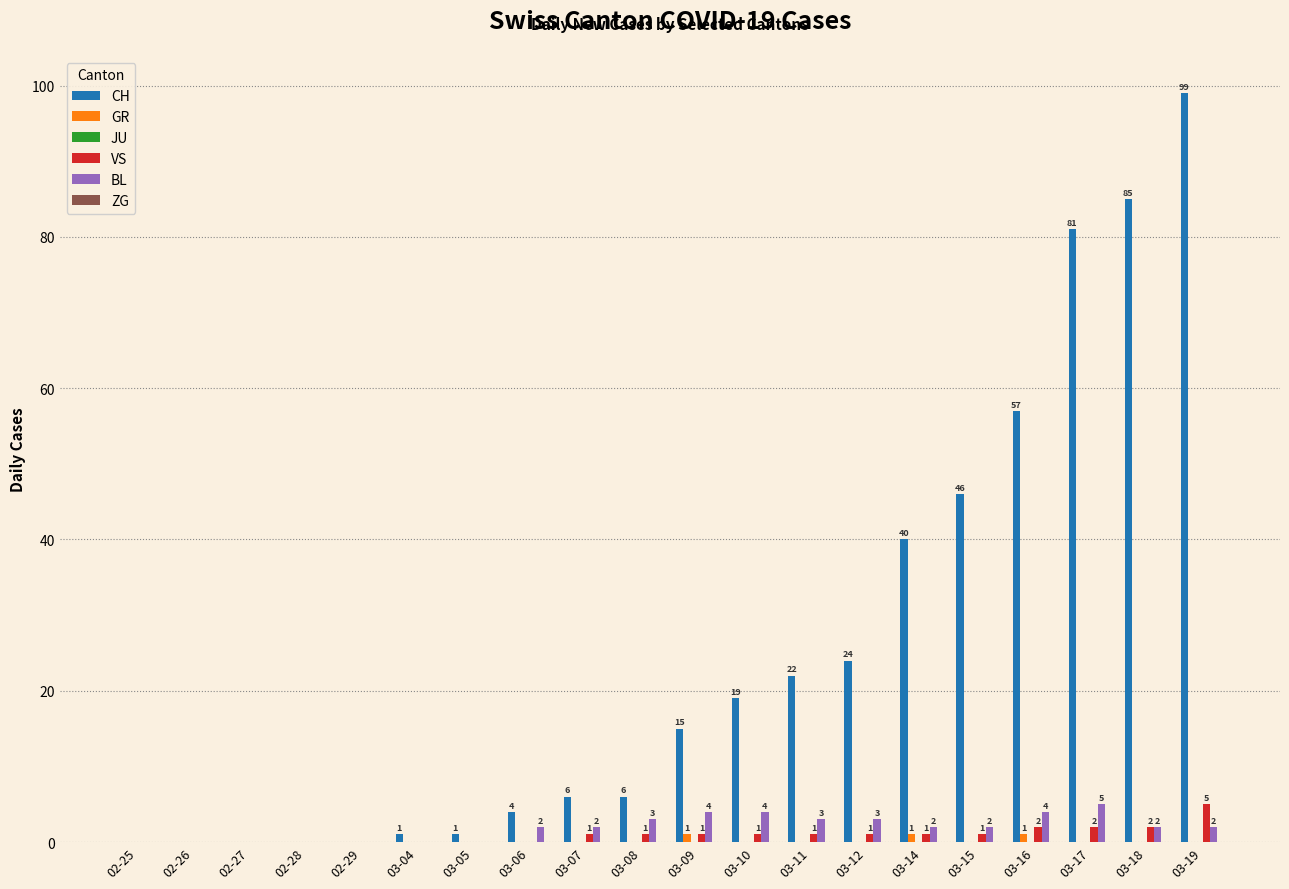

What is the sum of the VS values at 03-05 and 03-16?

2